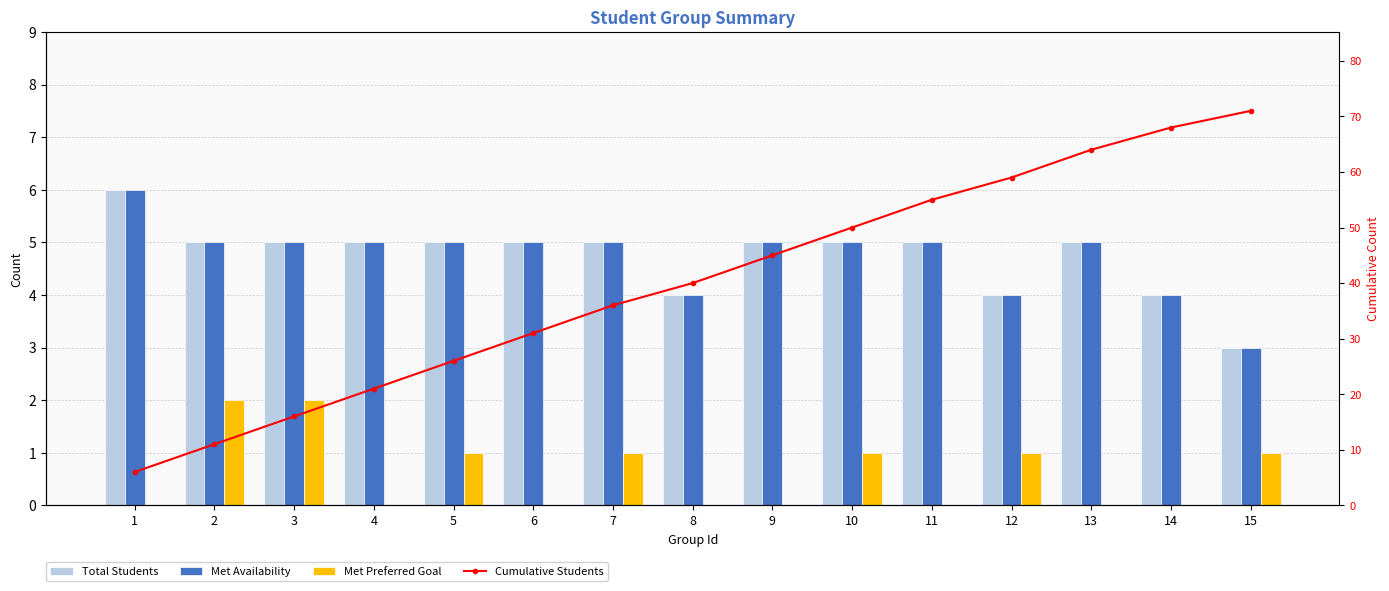

What is the difference between the maximum and minimum values in the Total Students series?

3